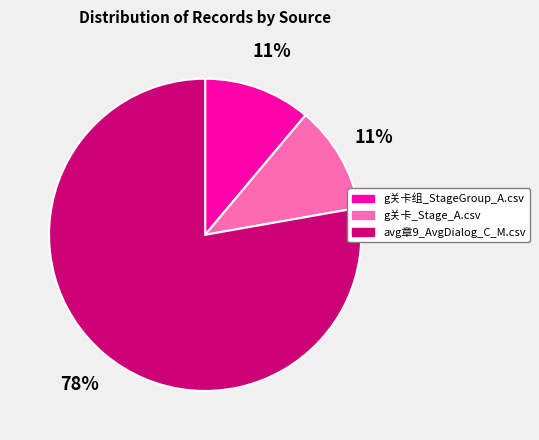

How many segments does this pie chart have?

3